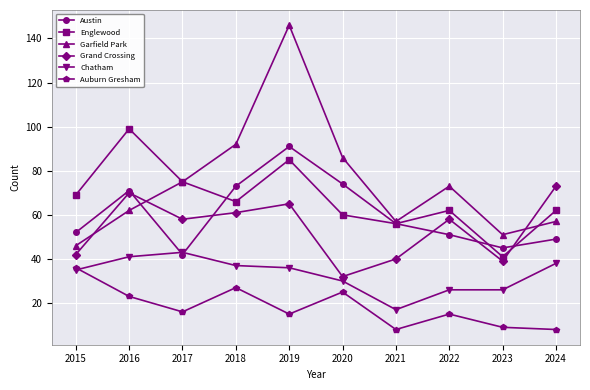

What is the difference between the Chatham values at 2017 and 2021?

26